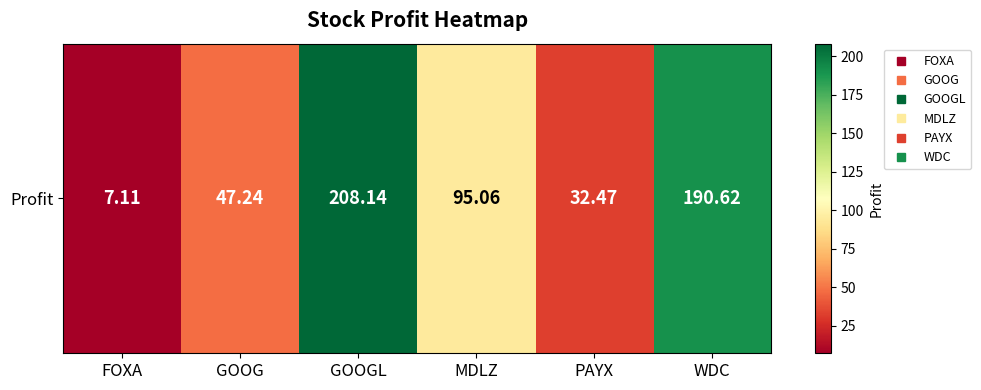

List the labels in order of value, largest first.

GOOGL, WDC, MDLZ, GOOG, PAYX, FOXA